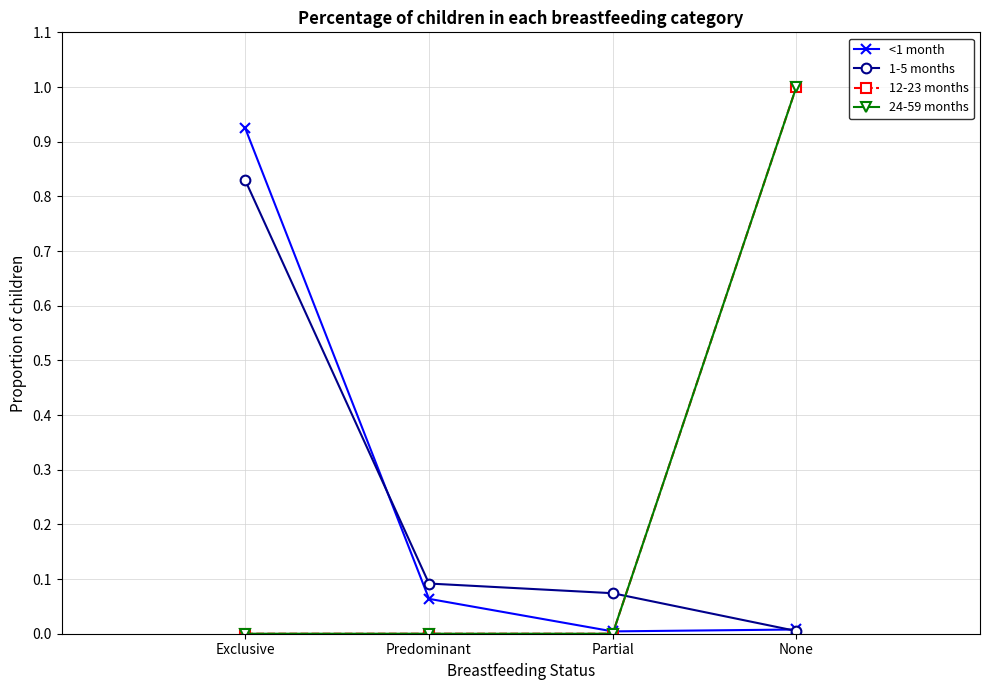

Which has a higher value, None or Predominant?

Predominant